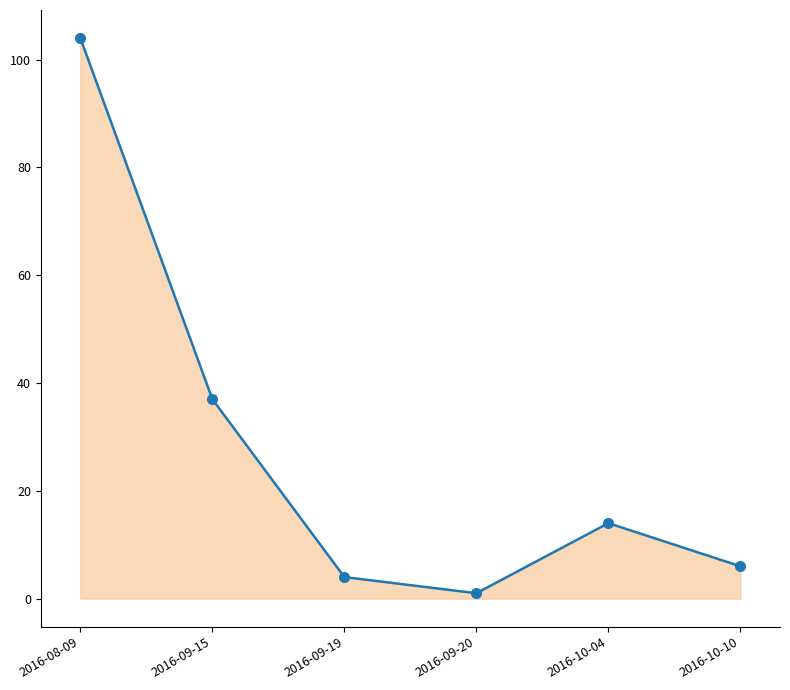

Is it true that the value at 2016-09-19 is 4?

True